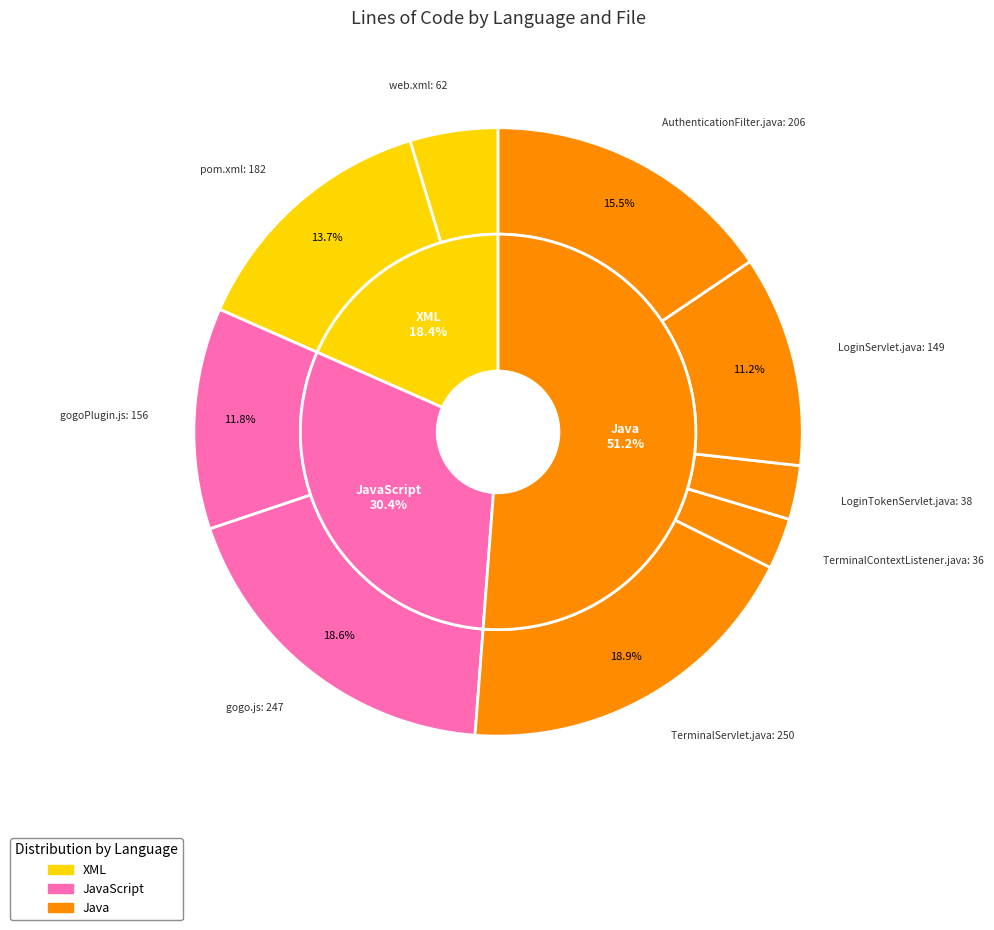

To the nearest percent, what percentage of the pie is JavaScript (gogo.js)?

19%